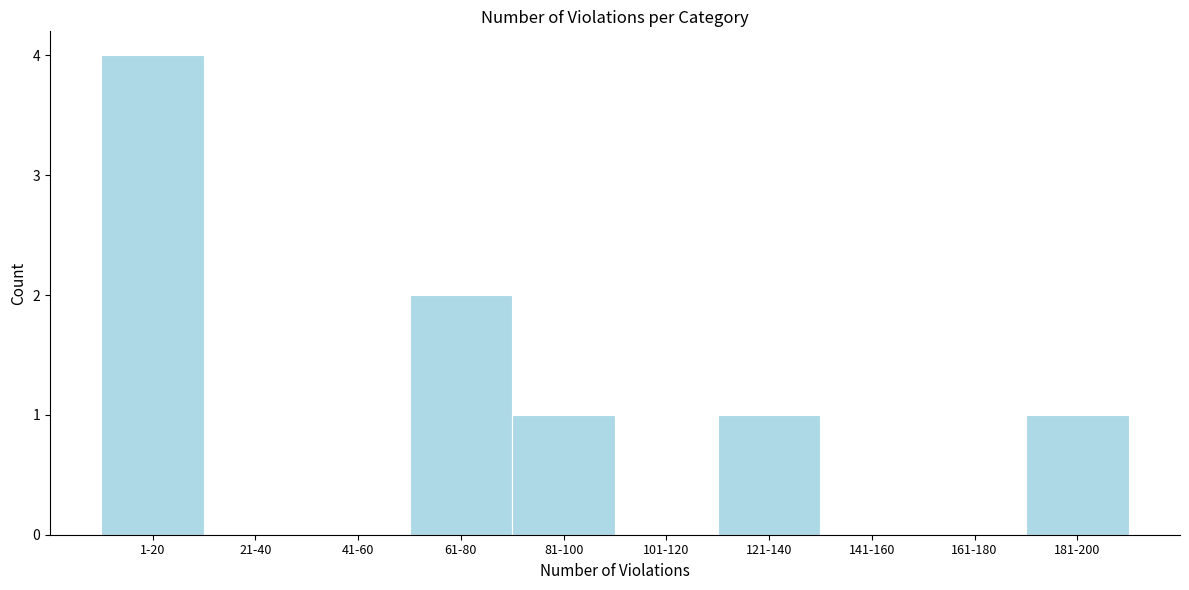

Reading left to right, extract all data points from this chart.

1-20=4	21-40=0	41-60=0	61-80=2	81-100=1	101-120=0	121-140=1	141-160=0	161-180=0	181-200=1